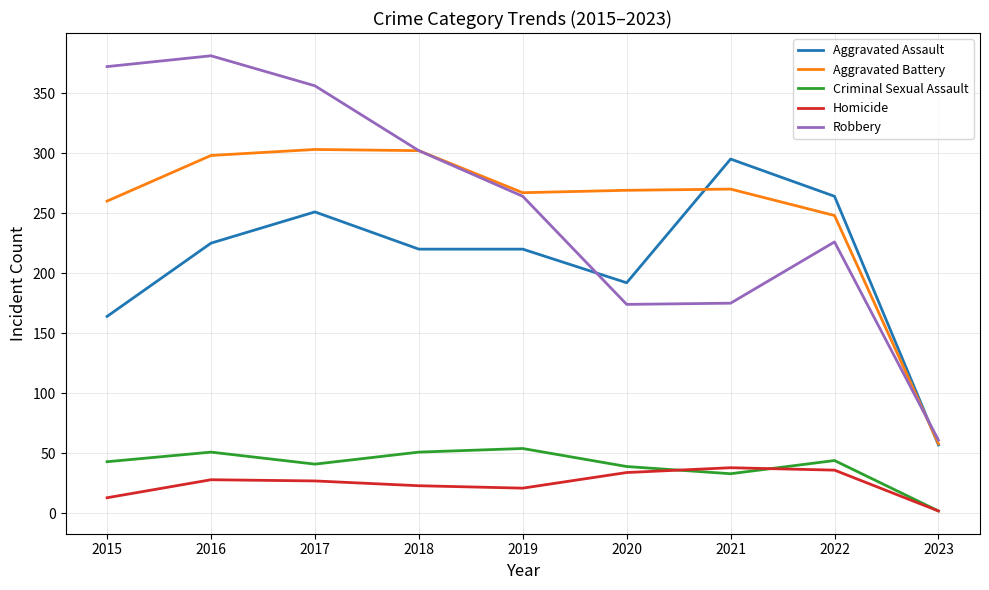

Where does the Aggravated Battery series first go above 269?

2016